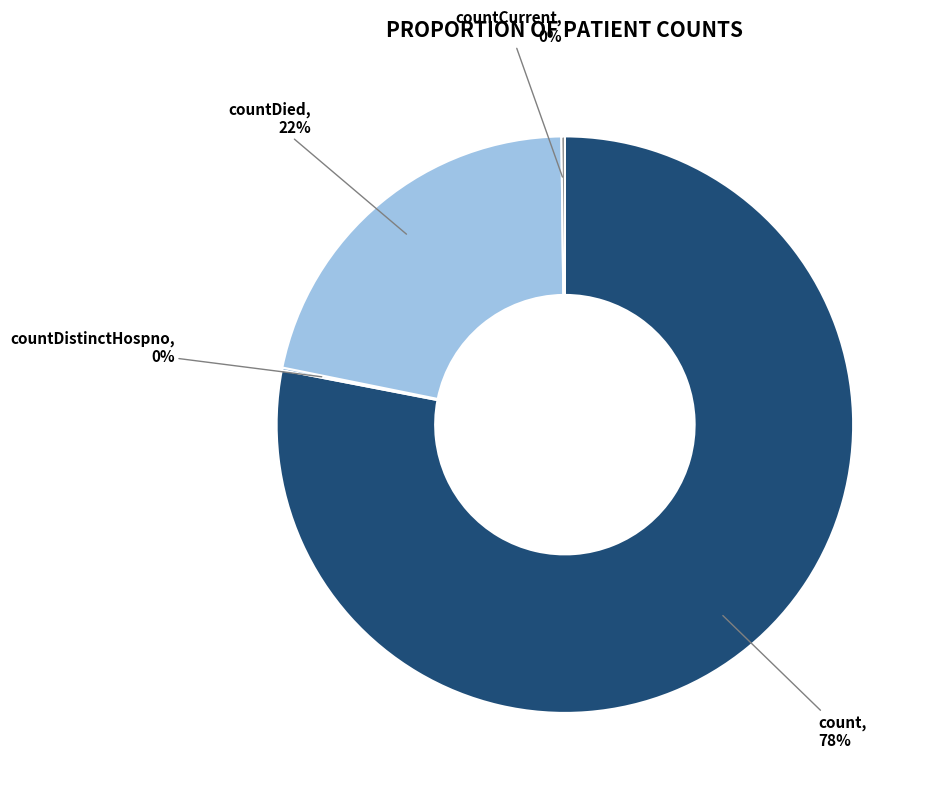

True or false: count accounts for 78% of the total.

True